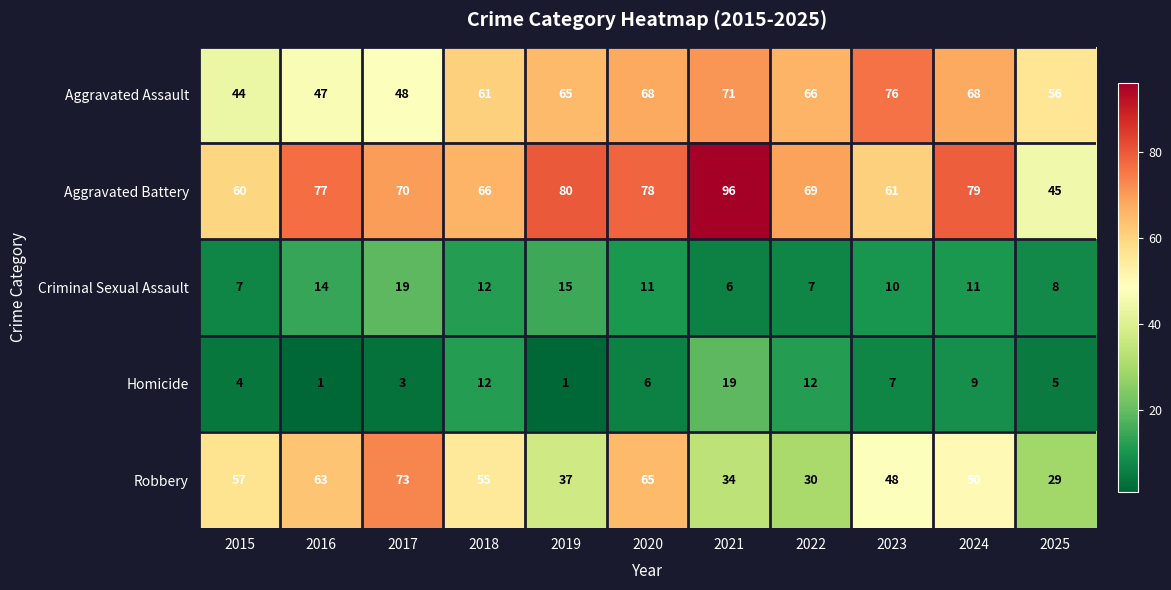

What value does the Homicide series have at 2020, to the nearest 10?

10